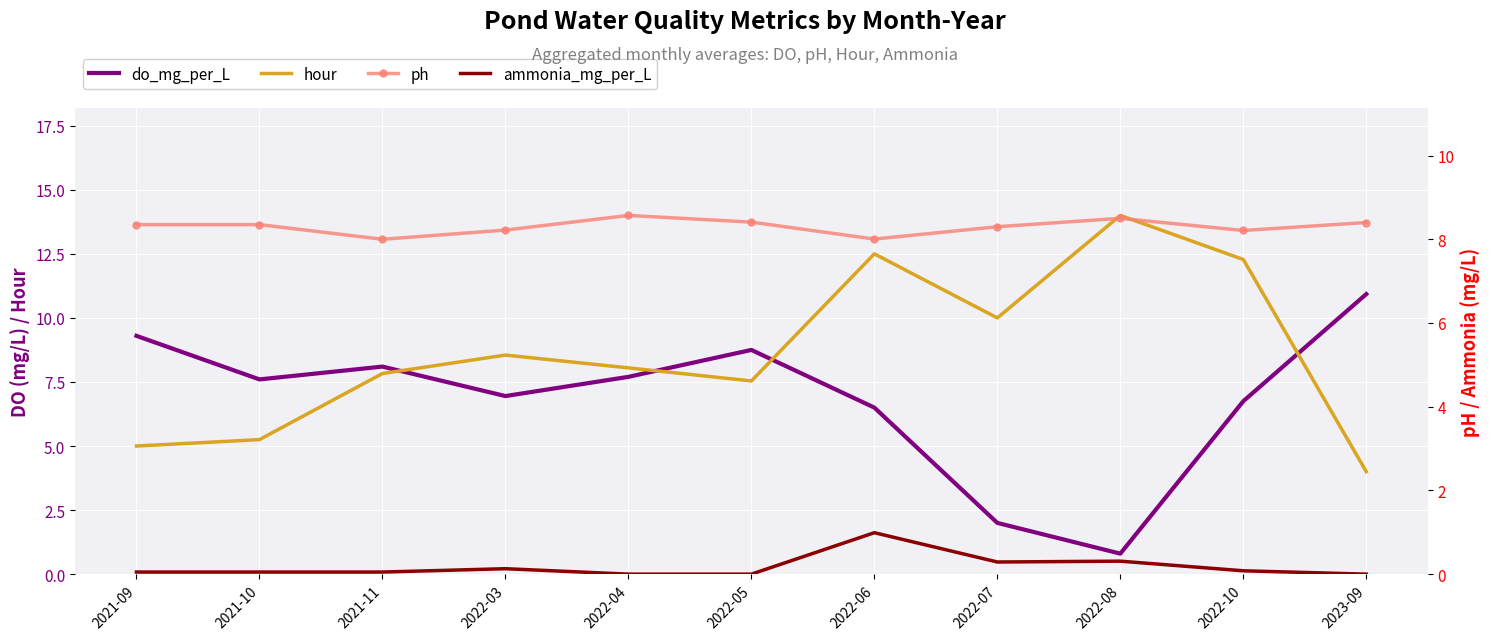

What is the label of the 7th point from the left?

2022-06